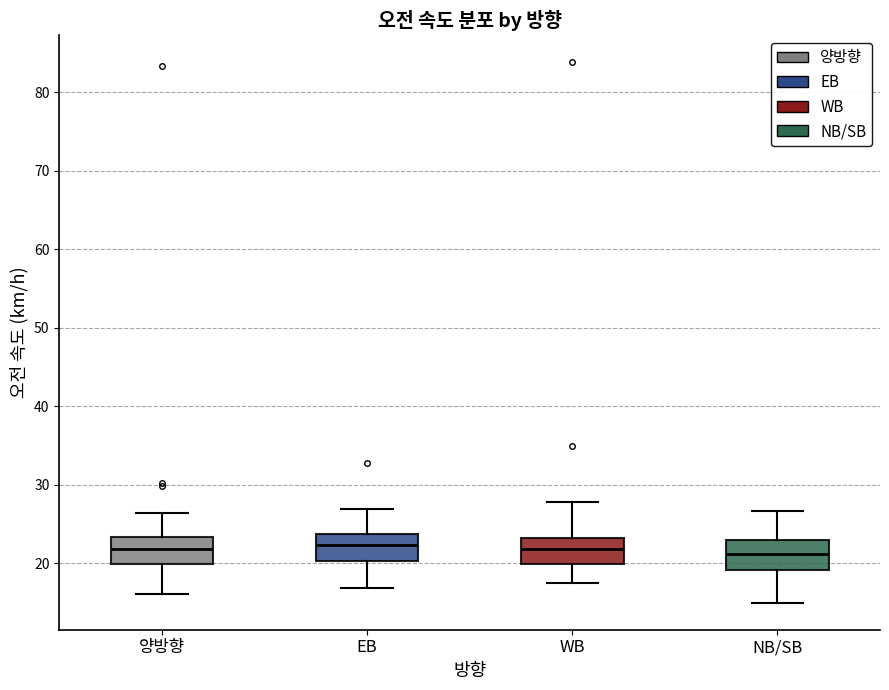

Reading left to right, read every box against the y-axis: the position of its median line, the range the box covers, and the ends of its whiskers. The values are not printed on the chart, so give them approximately, as read against the axis.

양방향: median 22, box 20 to 23, whiskers 16 to 26
EB: median 22, box 20 to 24, whiskers 17 to 27
WB: median 22, box 20 to 23, whiskers 18 to 28
NB/SB: median 21, box 19 to 23, whiskers 15 to 27